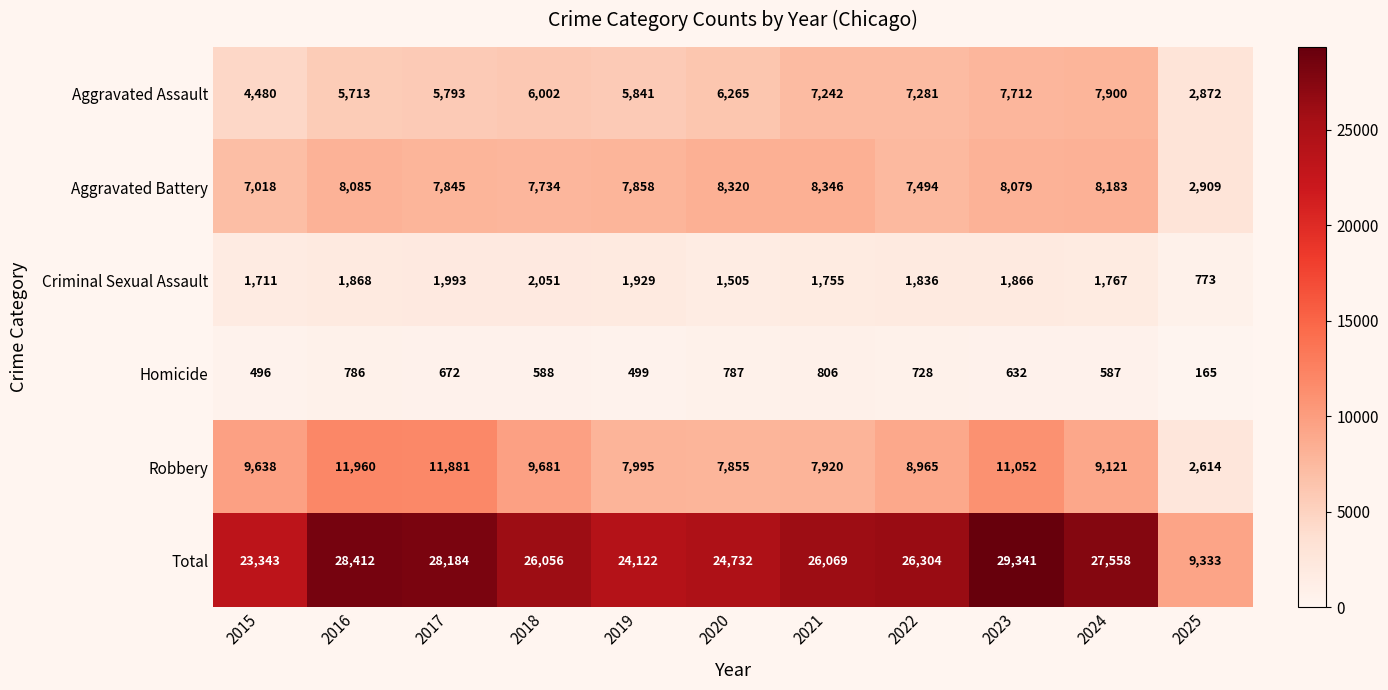

Between 2018 and 2020, which series saw the biggest shift?

Robbery